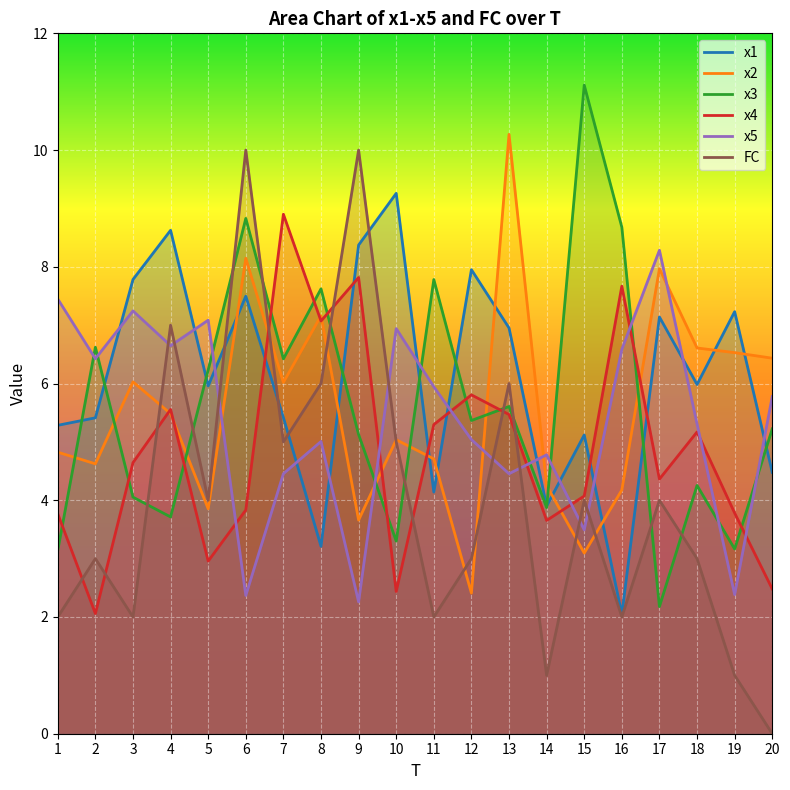

What is the value of the x1 point at the 5th from the left?

6.0